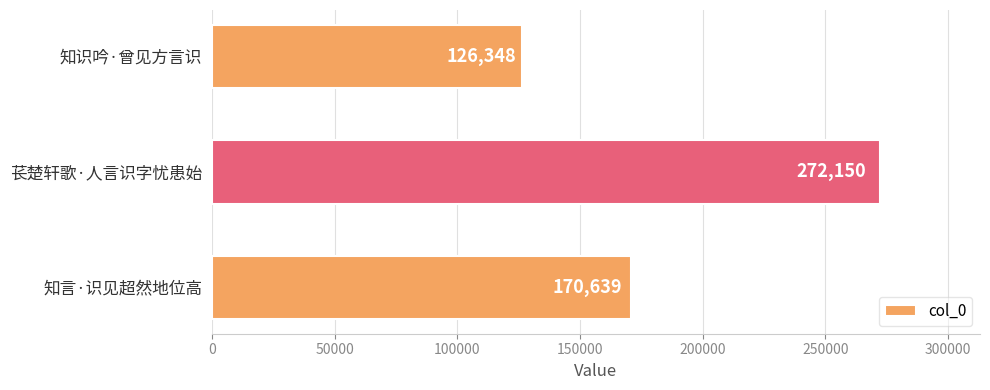

Reading top to bottom, transcribe all the data shown in this chart.

知识吟·曾见方言识=126348	苌楚轩歌·人言识字忧患始=272150	知言·识见超然地位高=170639